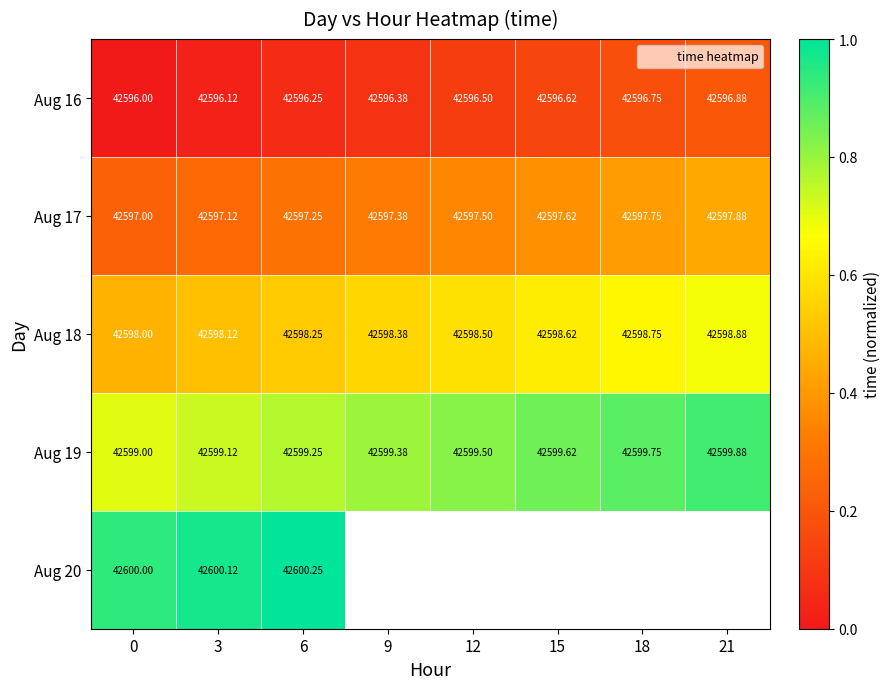

How many series are shown in this chart?

5